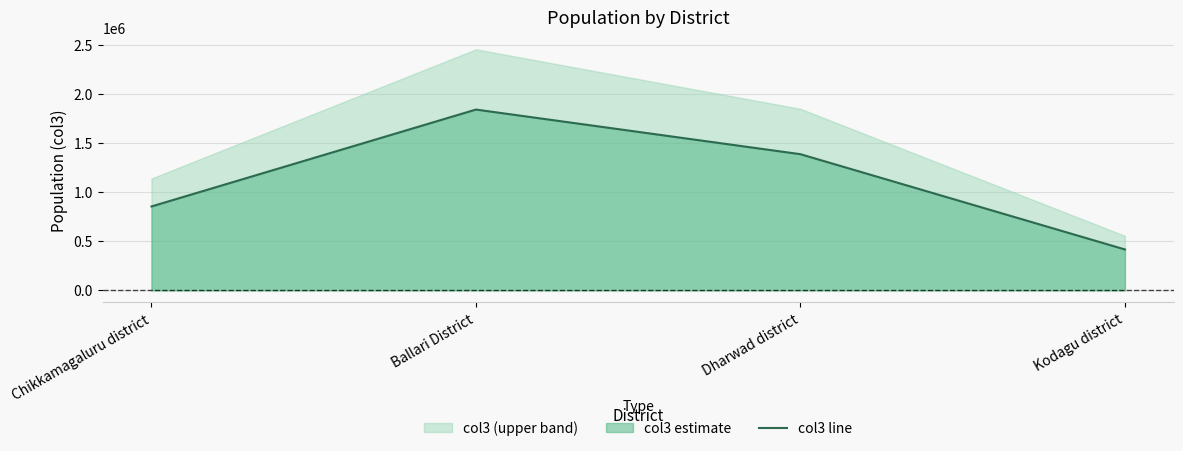

Where does the data first go above 1385267?

Ballari District